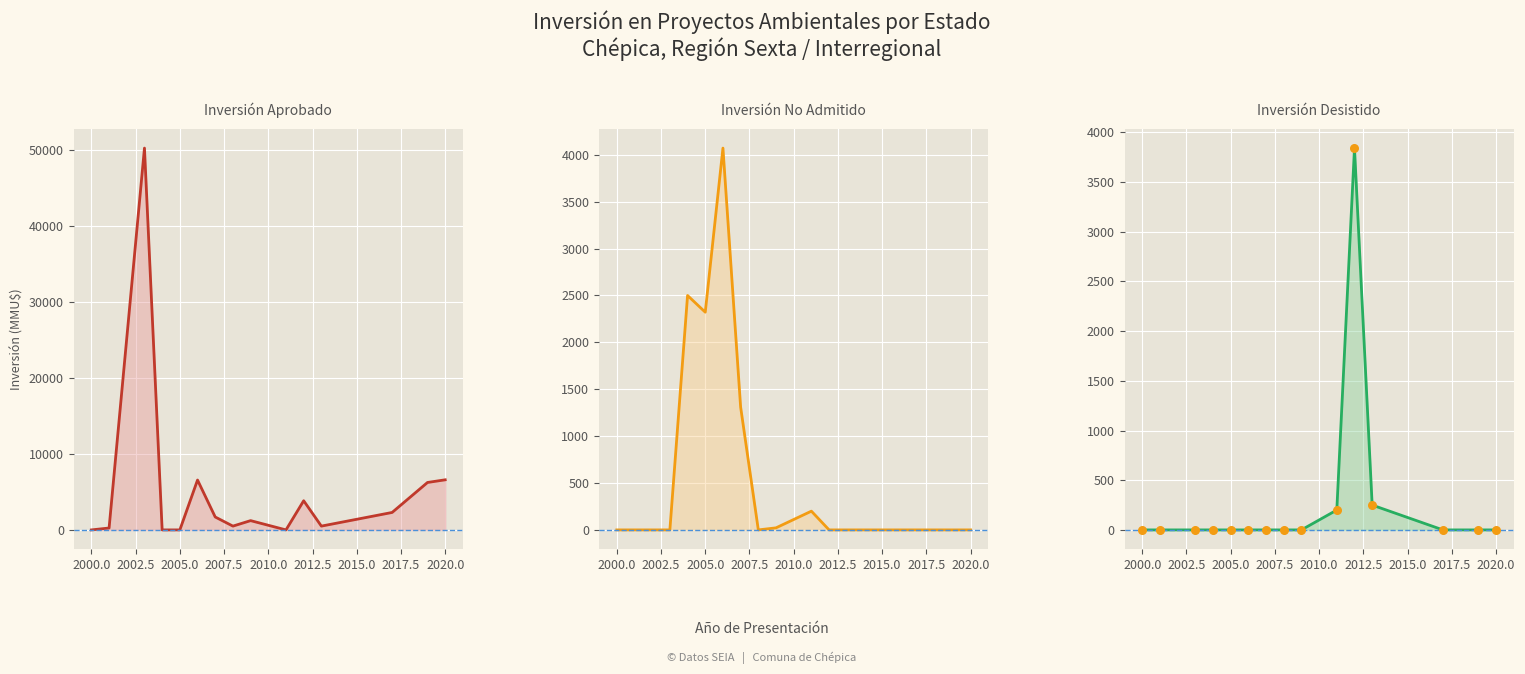

At how many categories does at least one series exceed 32457?

1